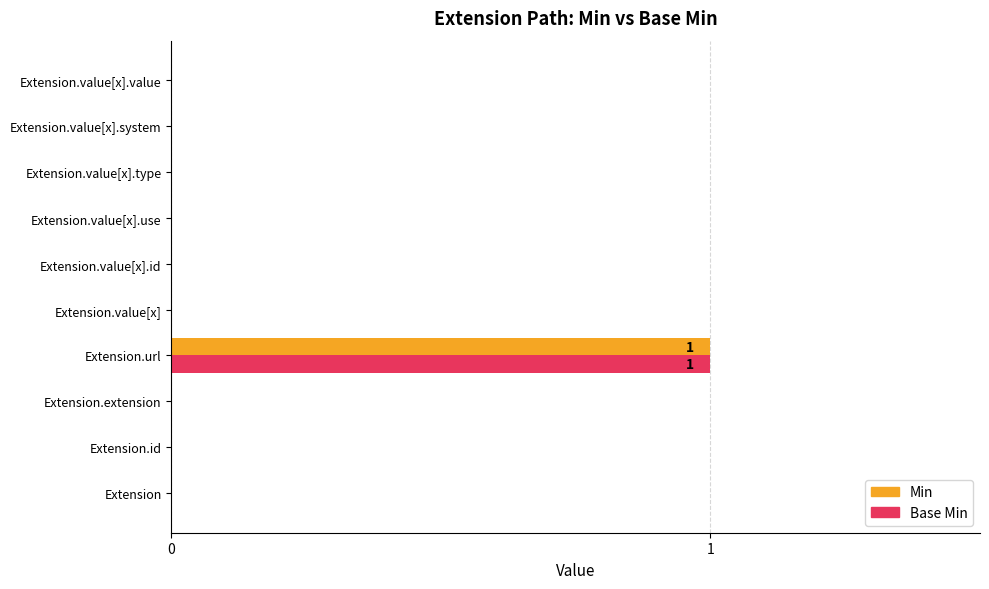

The Min series shows -1 at Extension. True or false?

False